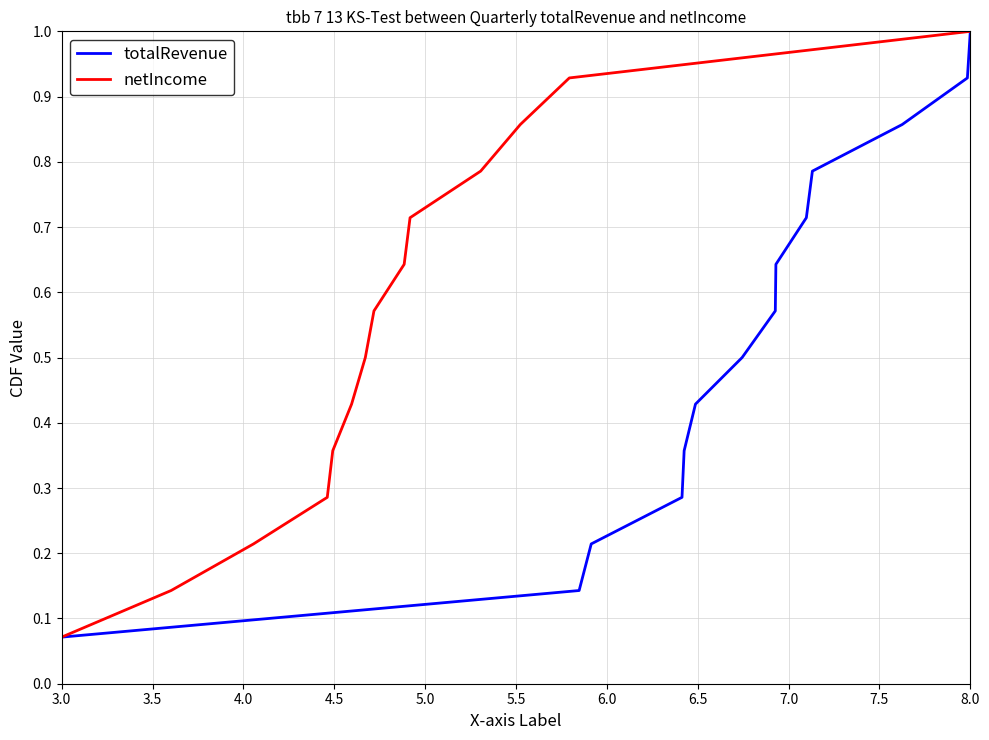

At which label does totalRevenue reach its peak?

8.0